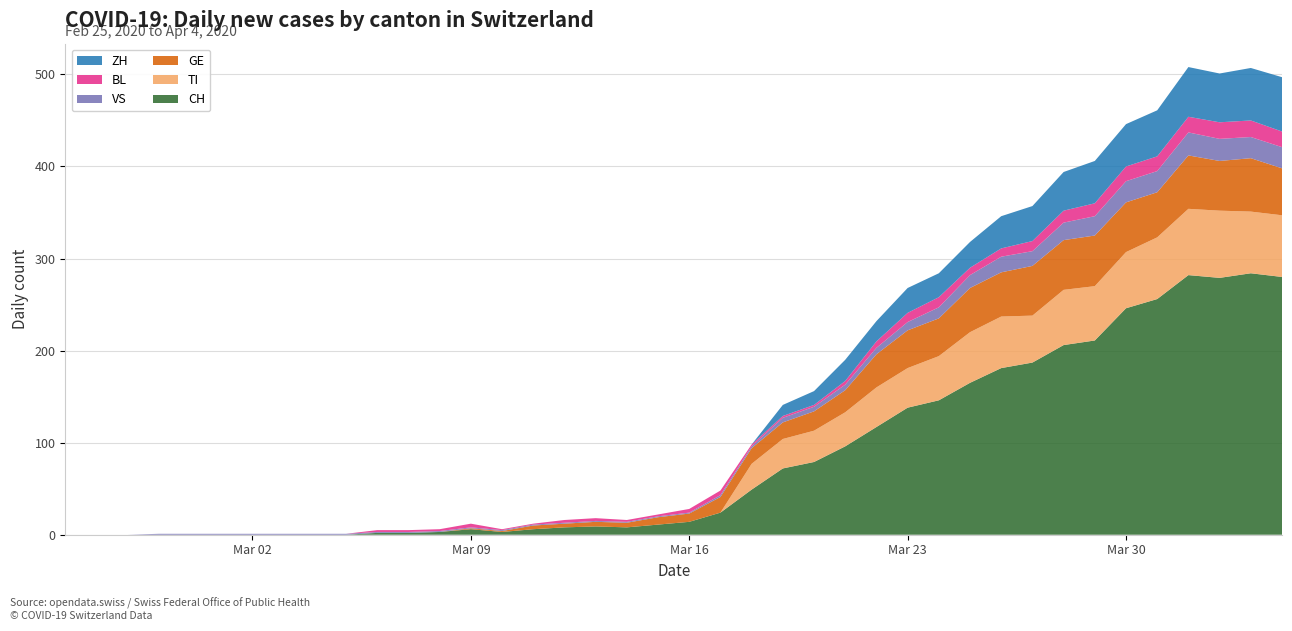

Reading right to left, what are all the values shown in this chart?

CH: 2020-04-04=280	2020-04-03=284	2020-04-02=279	2020-04-01=282	2020-03-31=256	2020-03-30=246	2020-03-29=211	2020-03-28=206	2020-03-27=187	2020-03-26=181	2020-03-25=165	2020-03-24=146	2020-03-23=138	2020-03-22=117	2020-03-21=96	2020-03-20=79	2020-03-19=72	2020-03-18=49	2020-03-17=24	2020-03-16=14	2020-03-15=11	2020-03-14=8	2020-03-13=9	2020-03-12=8	2020-03-11=6	2020-03-10=3	2020-03-09=6	2020-03-08=3	2020-03-07=2	2020-03-06=2	2020-03-05=0	2020-03-04=0	2020-03-03=0	2020-03-02=0	2020-03-01=0	2020-02-29=0	2020-02-28=0	2020-02-27=0	2020-02-26=0	2020-02-25=0
TI: 2020-04-04=67	2020-04-03=67	2020-04-02=73	2020-04-01=72	2020-03-31=67	2020-03-30=61	2020-03-29=59	2020-03-28=60	2020-03-27=51	2020-03-26=56	2020-03-25=55	2020-03-24=48	2020-03-23=43	2020-03-22=43	2020-03-21=37	2020-03-20=34	2020-03-19=32	2020-03-18=28	2020-03-17=0	2020-03-16=0	2020-03-15=0	2020-03-14=0	2020-03-13=0	2020-03-12=0	2020-03-11=0	2020-03-10=0	2020-03-09=0	2020-03-08=0	2020-03-07=0	2020-03-06=0	2020-03-05=0	2020-03-04=0	2020-03-03=0	2020-03-02=0	2020-03-01=0	2020-02-29=0	2020-02-28=0	2020-02-27=0	2020-02-26=0	2020-02-25=0
GE: 2020-04-04=51	2020-04-03=58	2020-04-02=54	2020-04-01=58	2020-03-31=49	2020-03-30=54	2020-03-29=55	2020-03-28=54	2020-03-27=54	2020-03-26=48	2020-03-25=48	2020-03-24=41	2020-03-23=41	2020-03-22=36	2020-03-21=24	2020-03-20=21	2020-03-19=18	2020-03-18=17	2020-03-17=17	2020-03-16=9	2020-03-15=8	2020-03-14=5	2020-03-13=5	2020-03-12=4	2020-03-11=4	2020-03-10=1	2020-03-09=1	2020-03-08=0	2020-03-07=0	2020-03-06=0	2020-03-05=0	2020-03-04=0	2020-03-03=0	2020-03-02=0	2020-03-01=0	2020-02-29=0	2020-02-28=0	2020-02-27=0	2020-02-26=0	2020-02-25=0
VS: 2020-04-04=23	2020-04-03=23	2020-04-02=24	2020-04-01=25	2020-03-31=23	2020-03-30=23	2020-03-29=21	2020-03-28=19	2020-03-27=16	2020-03-26=17	2020-03-25=14	2020-03-24=12	2020-03-23=9	2020-03-22=7	2020-03-21=6	2020-03-20=5	2020-03-19=5	2020-03-18=2	2020-03-17=2	2020-03-16=1	2020-03-15=1	2020-03-14=1	2020-03-13=1	2020-03-12=1	2020-03-11=1	2020-03-10=1	2020-03-09=1	2020-03-08=1	2020-03-07=1	2020-03-06=1	2020-03-05=1	2020-03-04=1	2020-03-03=1	2020-03-02=1	2020-03-01=1	2020-02-29=1	2020-02-28=1	2020-02-27=0	2020-02-26=0	2020-02-25=0
BL: 2020-04-04=17	2020-04-03=18	2020-04-02=18	2020-04-01=17	2020-03-31=16	2020-03-30=16	2020-03-29=14	2020-03-28=13	2020-03-27=11	2020-03-26=9	2020-03-25=8	2020-03-24=11	2020-03-23=10	2020-03-22=7	2020-03-21=4	2020-03-20=2	2020-03-19=2	2020-03-18=2	2020-03-17=5	2020-03-16=4	2020-03-15=2	2020-03-14=2	2020-03-13=3	2020-03-12=3	2020-03-11=1	2020-03-10=1	2020-03-09=4	2020-03-08=2	2020-03-07=2	2020-03-06=2	2020-03-05=0	2020-03-04=0	2020-03-03=0	2020-03-02=0	2020-03-01=0	2020-02-29=0	2020-02-28=0	2020-02-27=0	2020-02-26=0	2020-02-25=0
ZH: 2020-04-04=59	2020-04-03=57	2020-04-02=53	2020-04-01=54	2020-03-31=50	2020-03-30=46	2020-03-29=46	2020-03-28=42	2020-03-27=38	2020-03-26=35	2020-03-25=28	2020-03-24=26	2020-03-23=27	2020-03-22=22	2020-03-21=23	2020-03-20=15	2020-03-19=12	2020-03-18=0	2020-03-17=0	2020-03-16=0	2020-03-15=0	2020-03-14=0	2020-03-13=0	2020-03-12=0	2020-03-11=0	2020-03-10=0	2020-03-09=0	2020-03-08=0	2020-03-07=0	2020-03-06=0	2020-03-05=0	2020-03-04=0	2020-03-03=0	2020-03-02=0	2020-03-01=0	2020-02-29=0	2020-02-28=0	2020-02-27=0	2020-02-26=0	2020-02-25=0